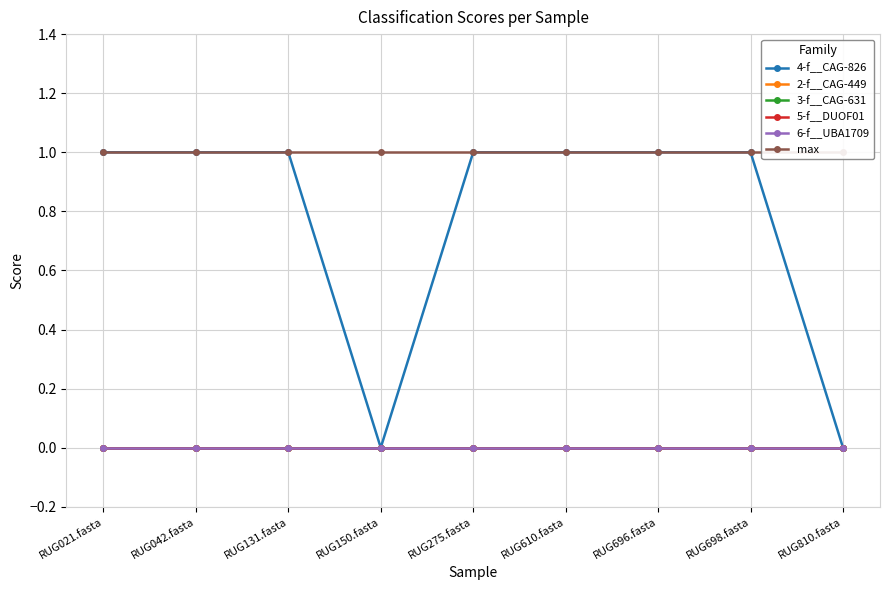

How many 4-f__CAG-826 values are between 1 and 2?

7